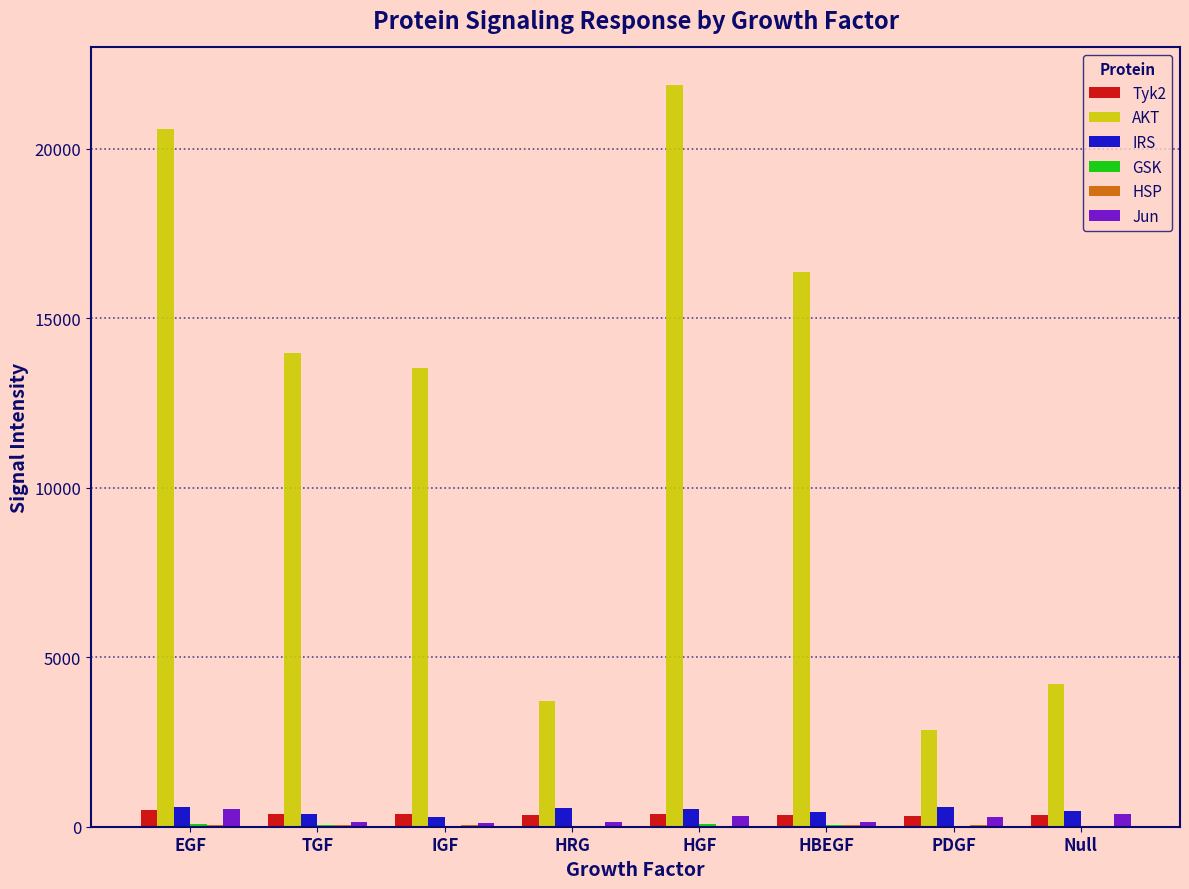

What is the sum of all Jun values?

2036.9